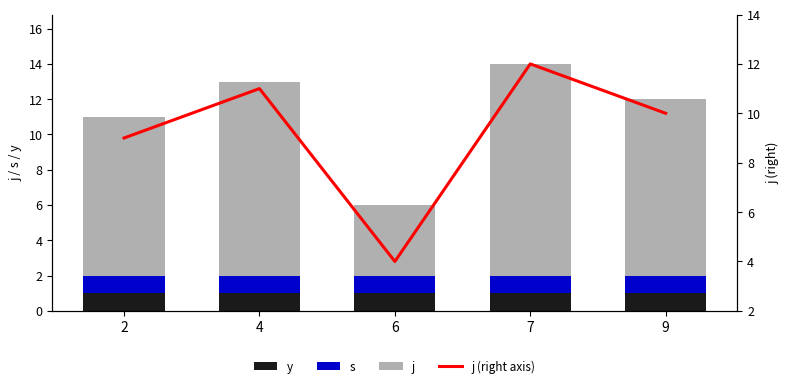

Which has a higher value, 4 or 7?

4